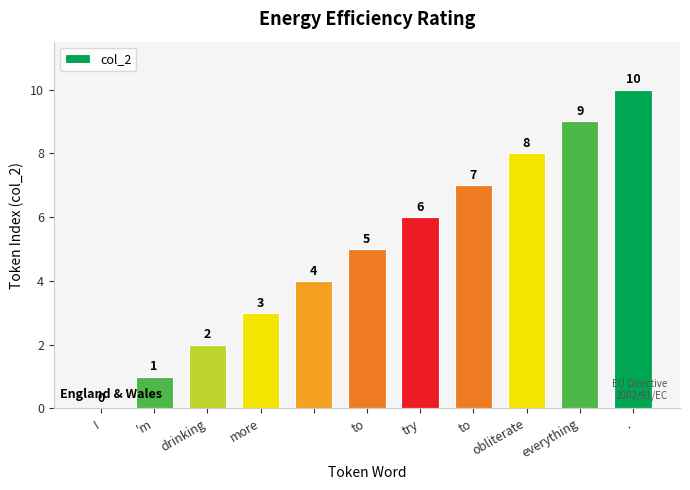

Count the number of categories in the chart.

11